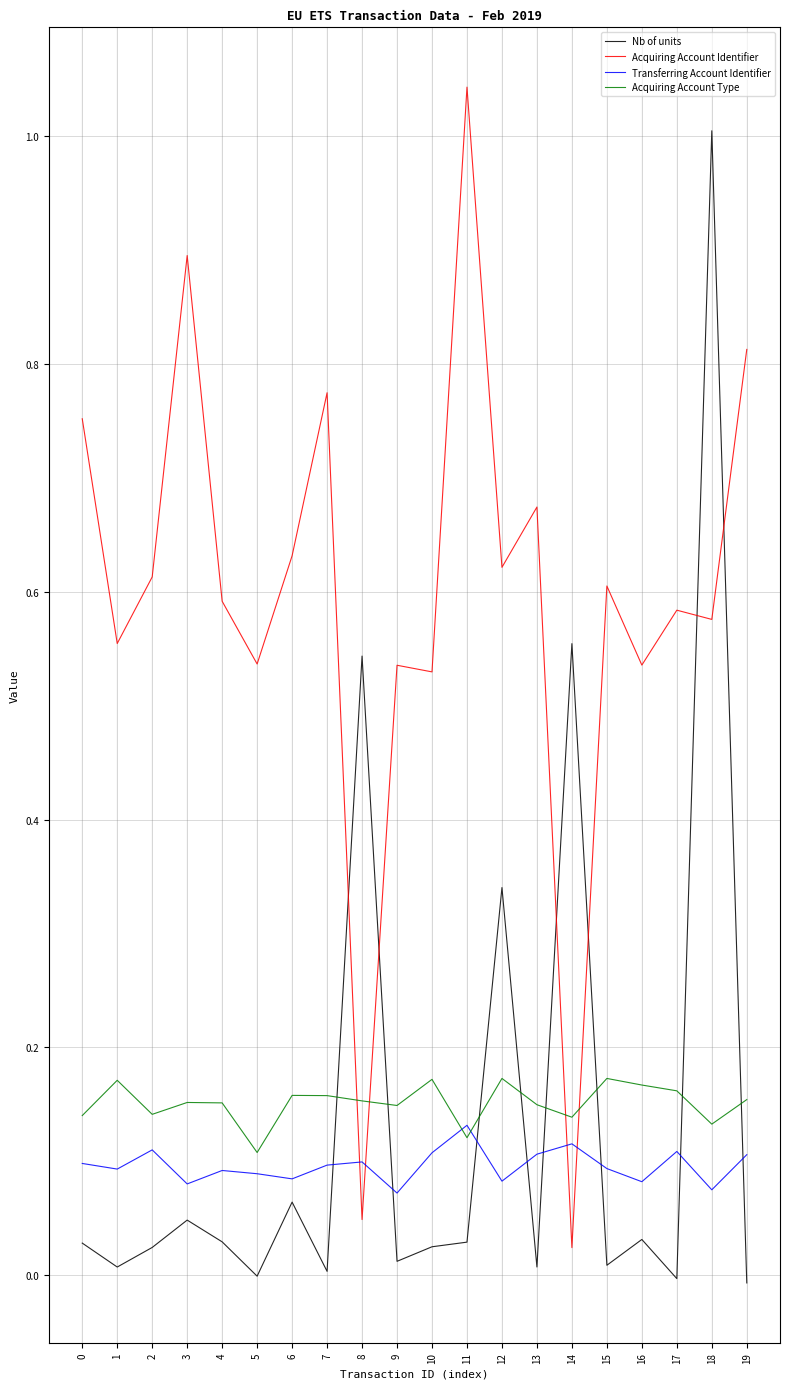

Where is Acquiring Account Identifier nearest to the value 0?

14